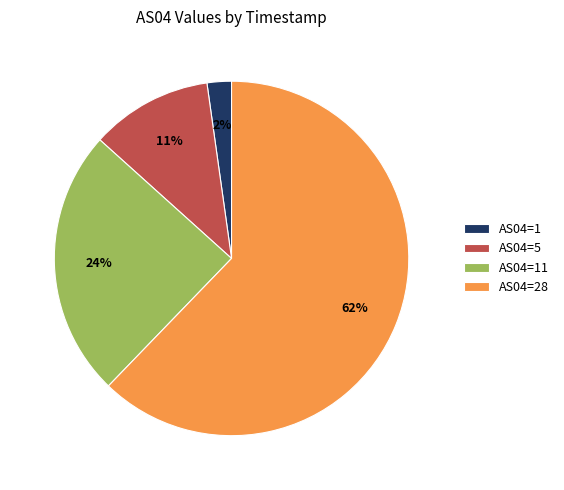

How many slices are in this pie chart?

4